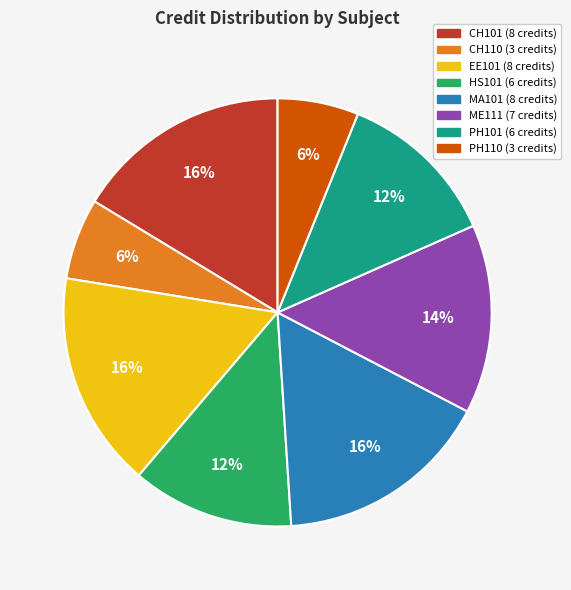

To the nearest percent, what is the difference between the ME111 and HS101 slice percentages?

2%